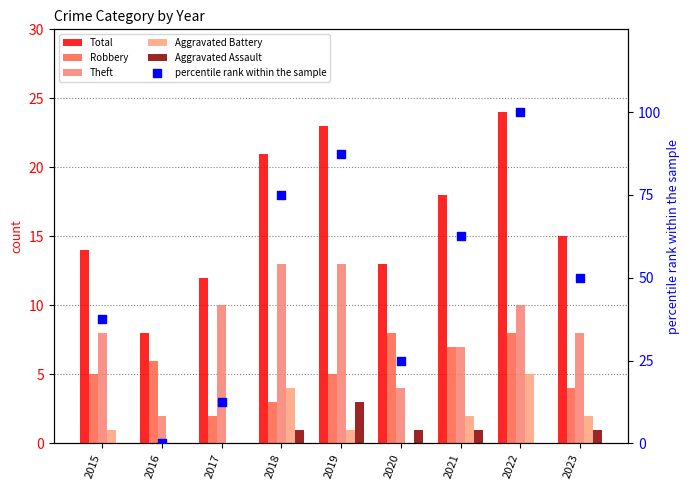

Which series reaches the maximum Y coordinate?

percentile rank within the sample